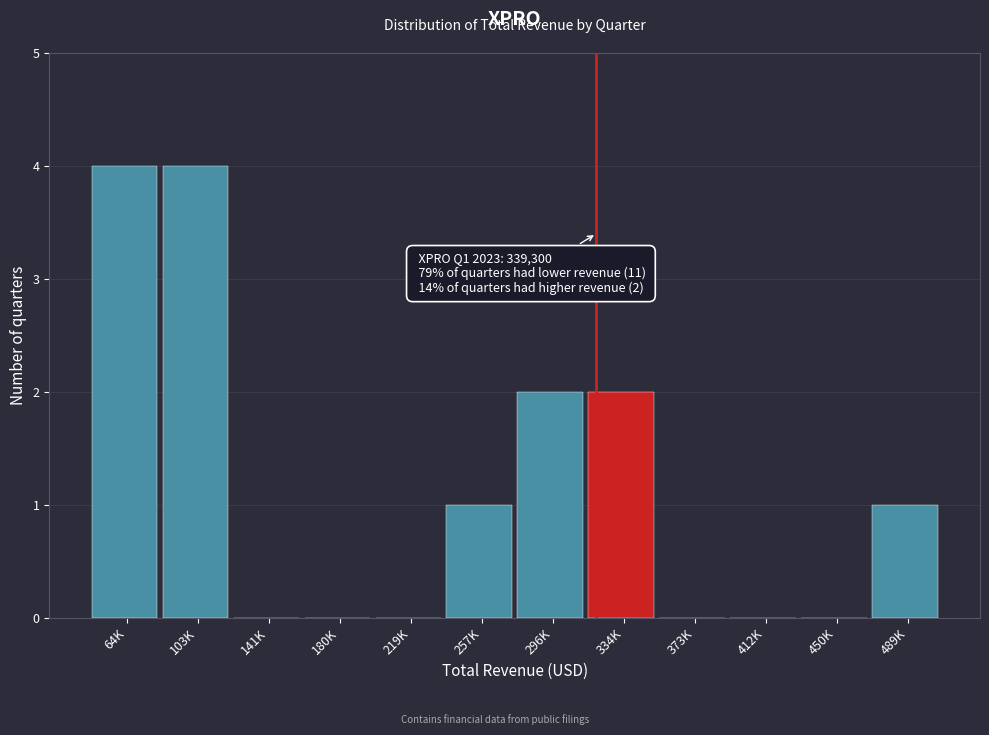

Reading left to right, transcribe all the data shown in this chart.

64K=4	103K=4	141K=0	180K=0	219K=0	257K=1	296K=2	334K=2	373K=0	412K=0	450K=0	489K=1